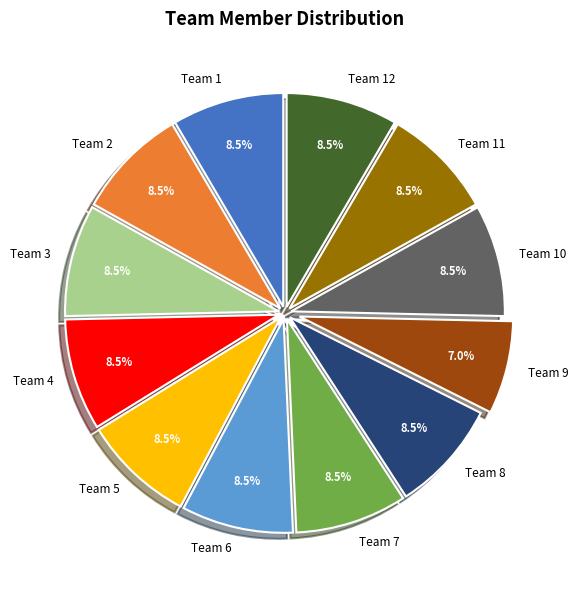

Is Team 3 the majority of the pie?

No